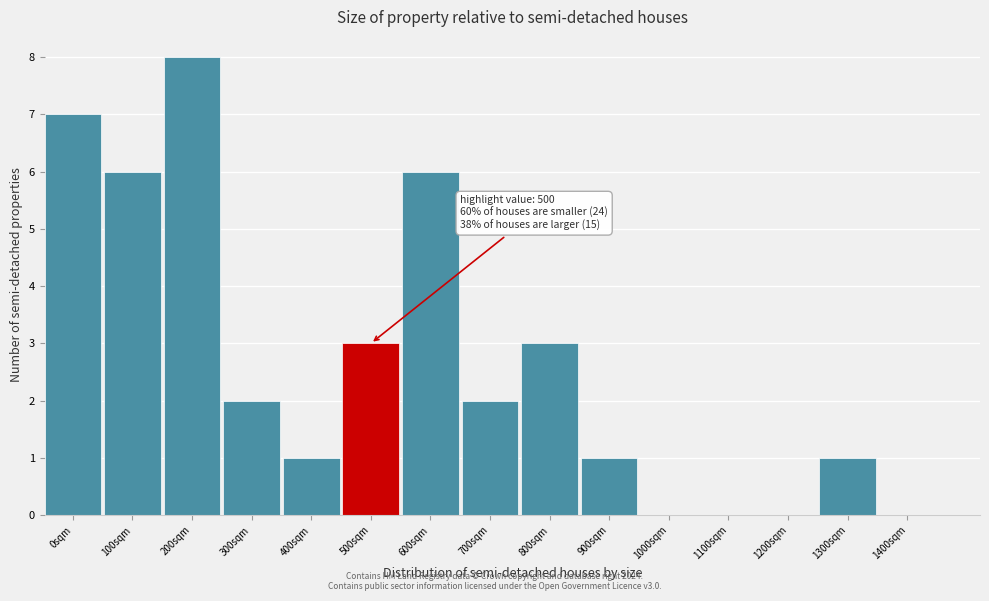

Reading left to right, extract all data points from this chart.

0sqm=7	100sqm=6	200sqm=8	300sqm=2	400sqm=1	500sqm=3	600sqm=6	700sqm=2	800sqm=3	900sqm=1	1000sqm=0	1100sqm=0	1200sqm=0	1300sqm=1	1400sqm=0